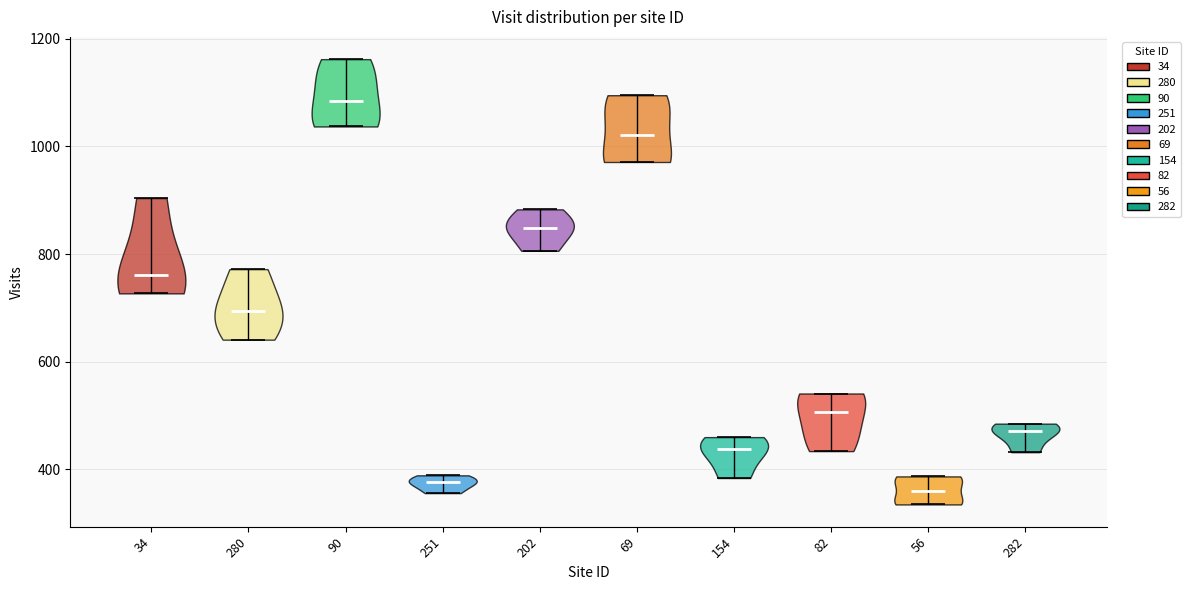

Reading left to right, read every violin against the y-axis: where its median line is, and the lowest and highest points it reaches. The values are not printed on the chart, so give them approximately, as read against the axis.

34: median line 760, lowest point 720, highest point 900
280: median line 700, lowest point 640, highest point 780
90: median line 1080, lowest point 1040, highest point 1160
251: median line 380, lowest point 360, highest point 380
202: median line 840, lowest point 800, highest point 880
69: median line 1020, lowest point 980, highest point 1100
154: median line 440, lowest point 380, highest point 460
82: median line 500, lowest point 440, highest point 540
56: median line 360, lowest point 340, highest point 380
282: median line 480, lowest point 440, highest point 480